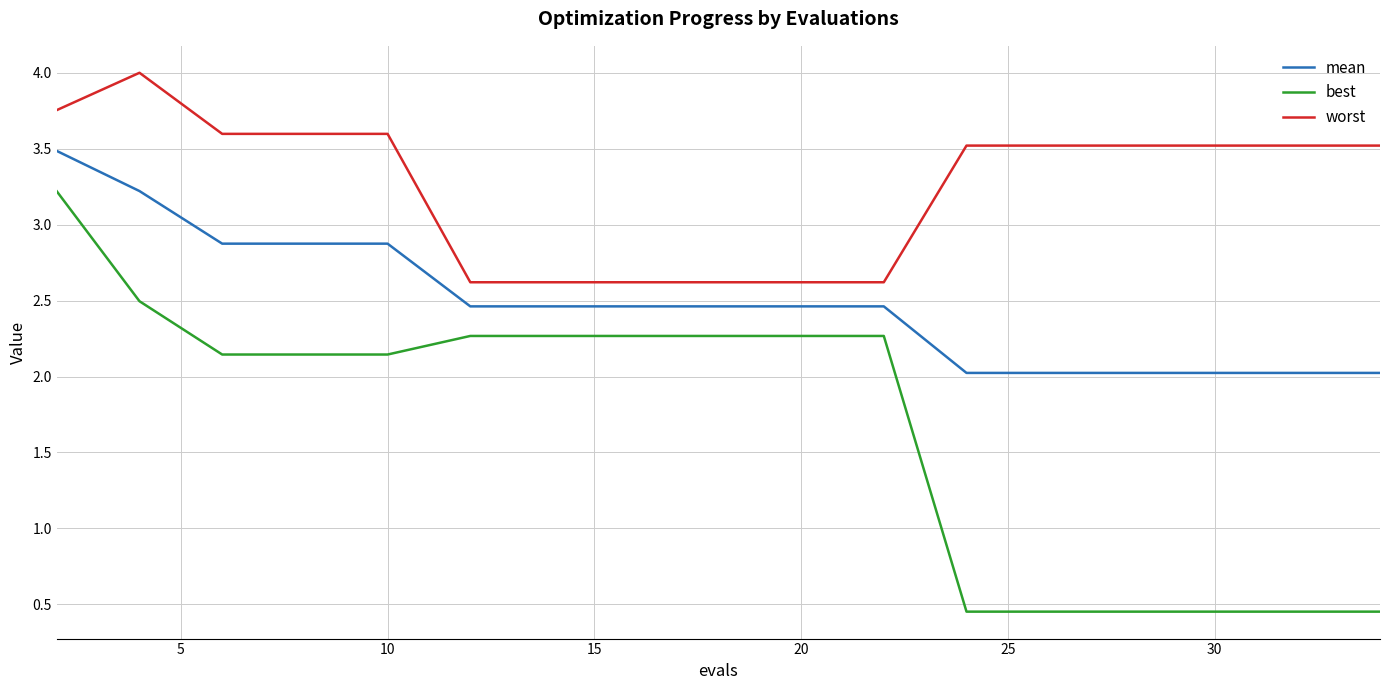

Rank the series by their average value, from lowest to highest.

best, mean, worst